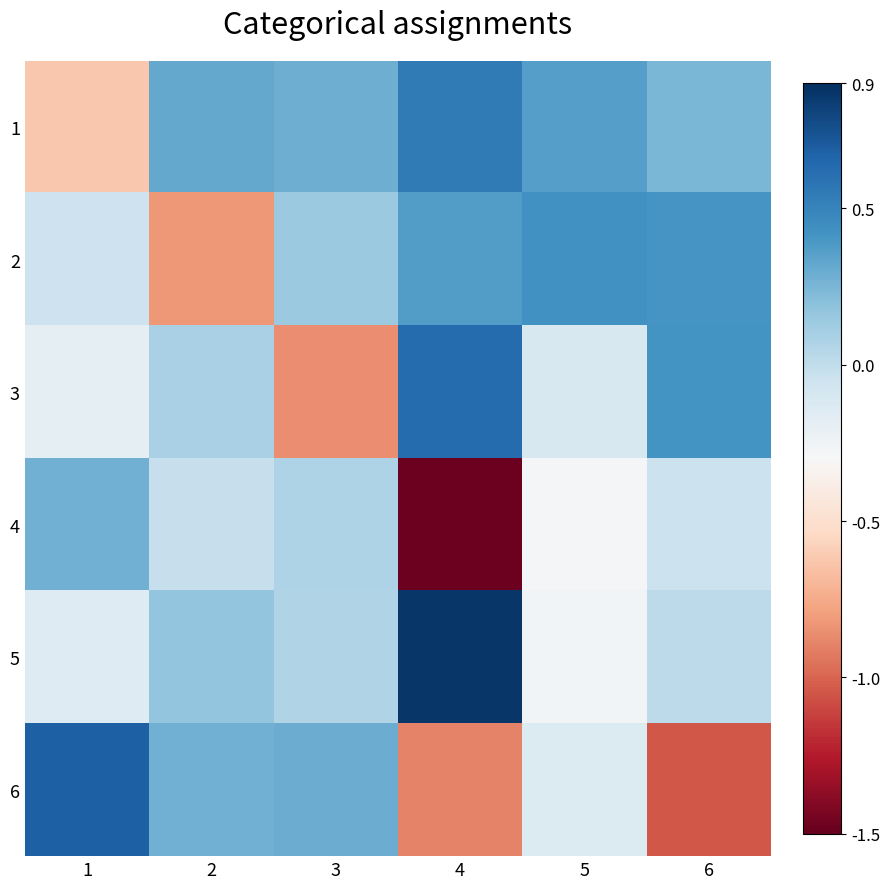

Reading left to right, transcribe all the data shown in this chart.

1: 1=-0.6	2=0.3	3=0.3	4=0.5	5=0.4	6=0.3
2: 1=-0.1	2=-0.8	3=0.1	4=0.4	5=0.4	6=0.4
3: 1=-0.2	2=0.1	3=-0.9	4=0.6	5=-0.1	6=0.4
4: 1=0.3	2=-0.0	3=0.1	4=-1.5	5=-0.3	6=-0.0
5: 1=-0.1	2=0.2	3=0.1	4=0.9	5=-0.3	6=0.0
6: 1=0.7	2=0.3	3=0.3	4=-0.9	5=-0.1	6=-1.0